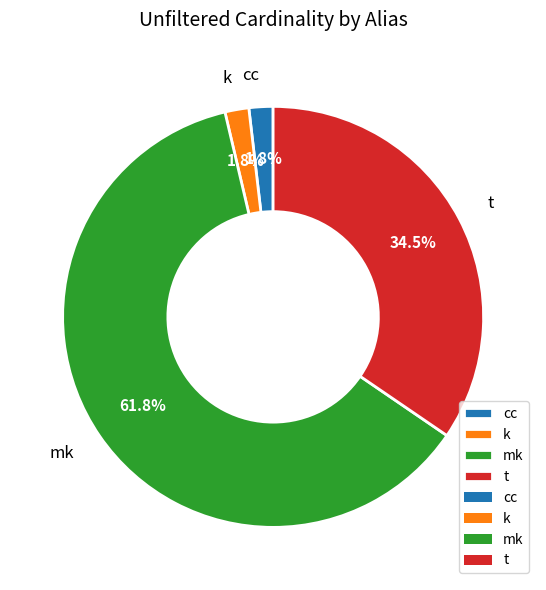

To the nearest percent, what portion does mk represent?

62%